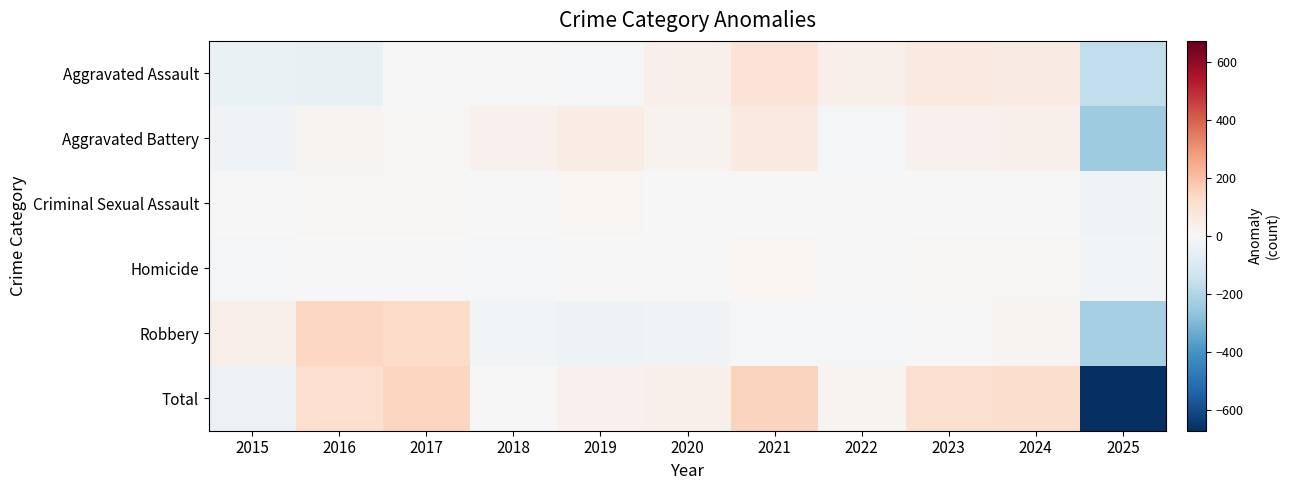

What is the smallest value displayed?

-671.7